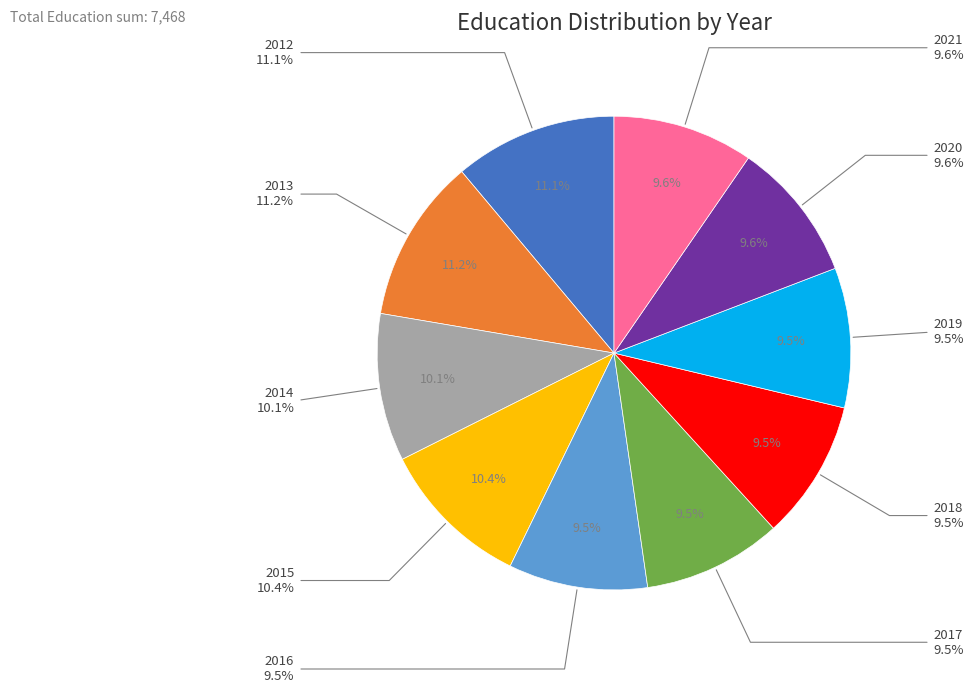

Is there any slice that represents more than half of the pie?

No